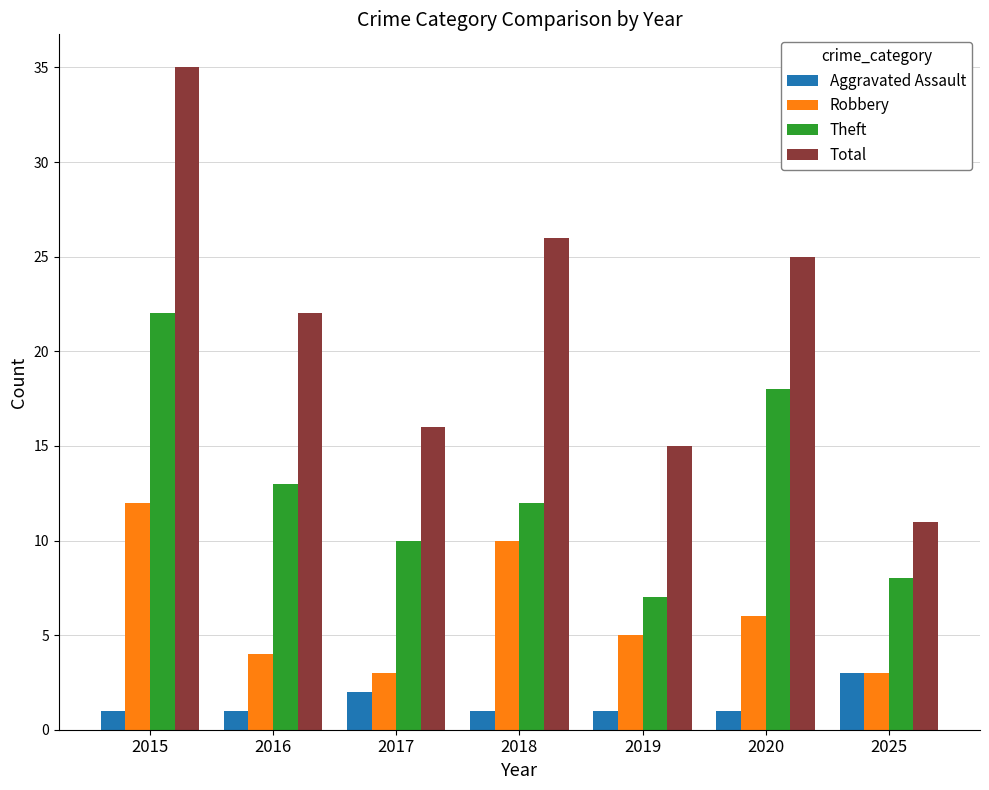

What is the total value across all series at 2025?

25